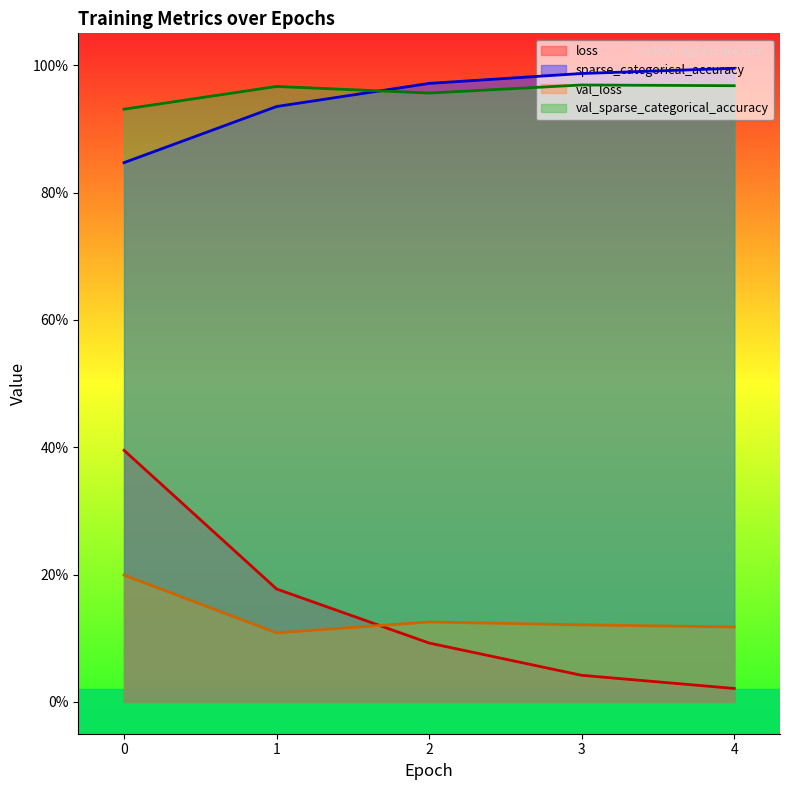

Reading right to left, what are all the values shown in this chart?

loss: 4=0.0	3=0.0	2=0.1	1=0.2	0=0.4
sparse_categorical_accuracy: 4=1.0	3=1.0	2=1.0	1=0.9	0=0.8
val_loss: 4=0.1	3=0.1	2=0.1	1=0.1	0=0.2
val_sparse_categorical_accuracy: 4=1.0	3=1.0	2=1.0	1=1.0	0=0.9